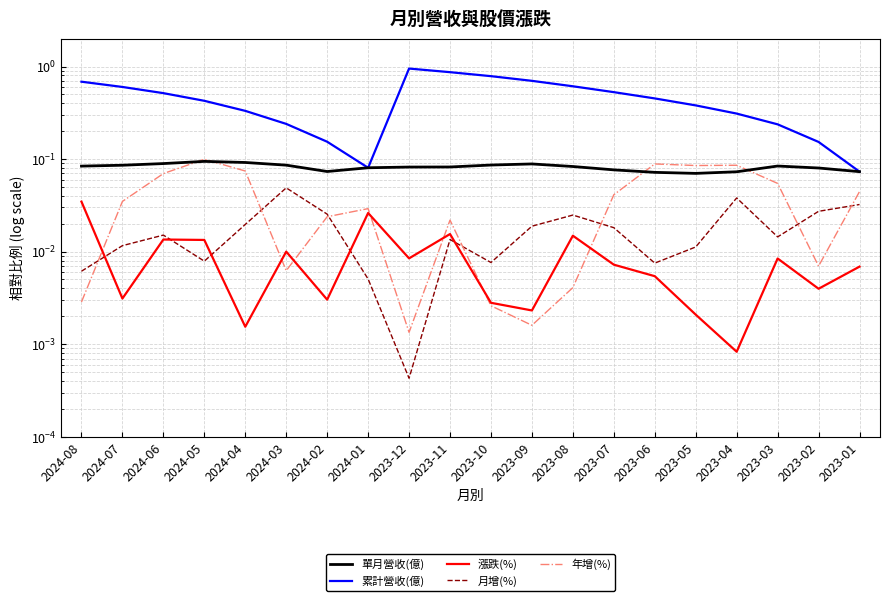

True or false: 單月營收(億) and 漲跌(%) intersect in this chart.

False